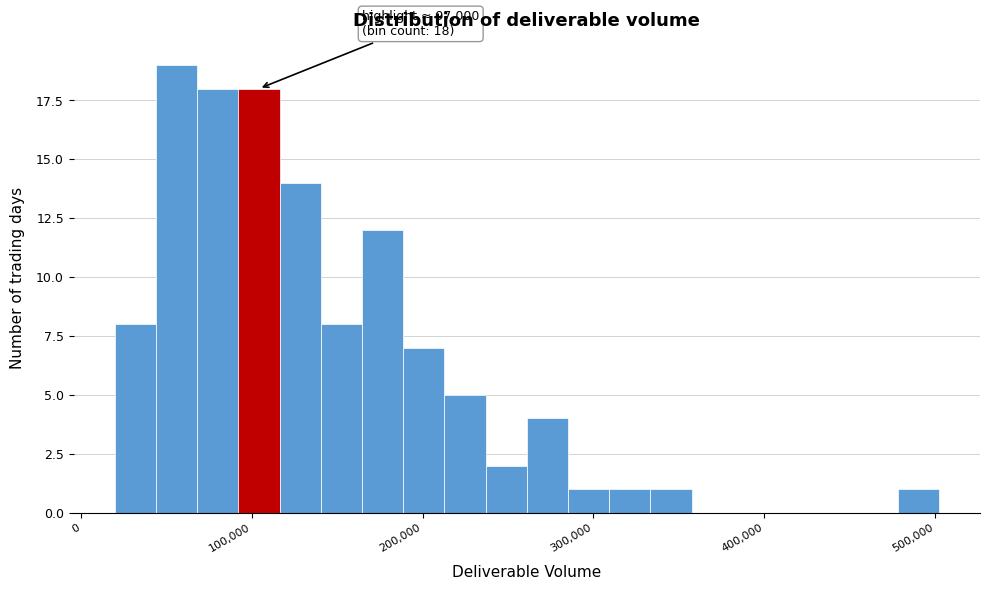

Read against the x-axis, roughly where is the centre of the tallest bar?

60000